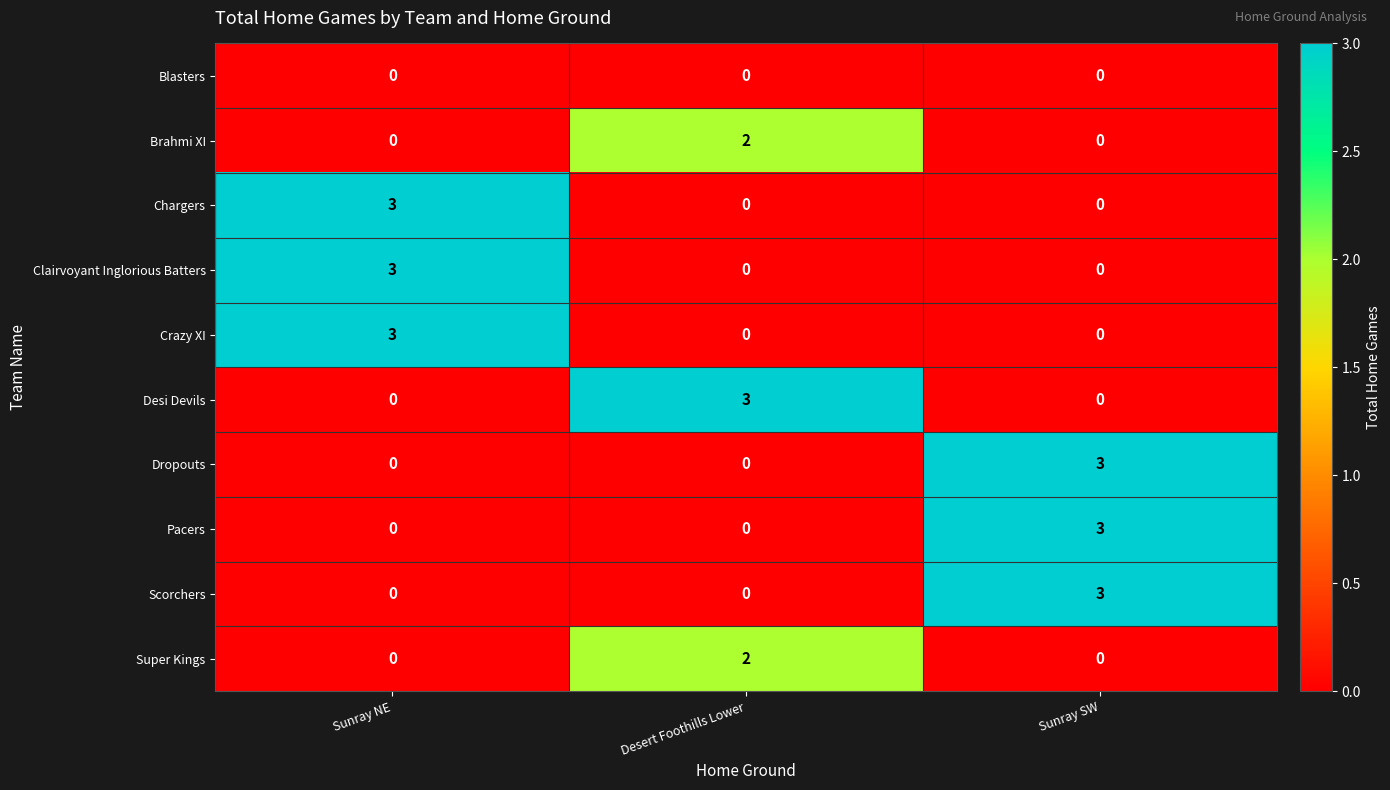

The value of Scorchers at Desert Foothills Lower is 2. True or false?

False